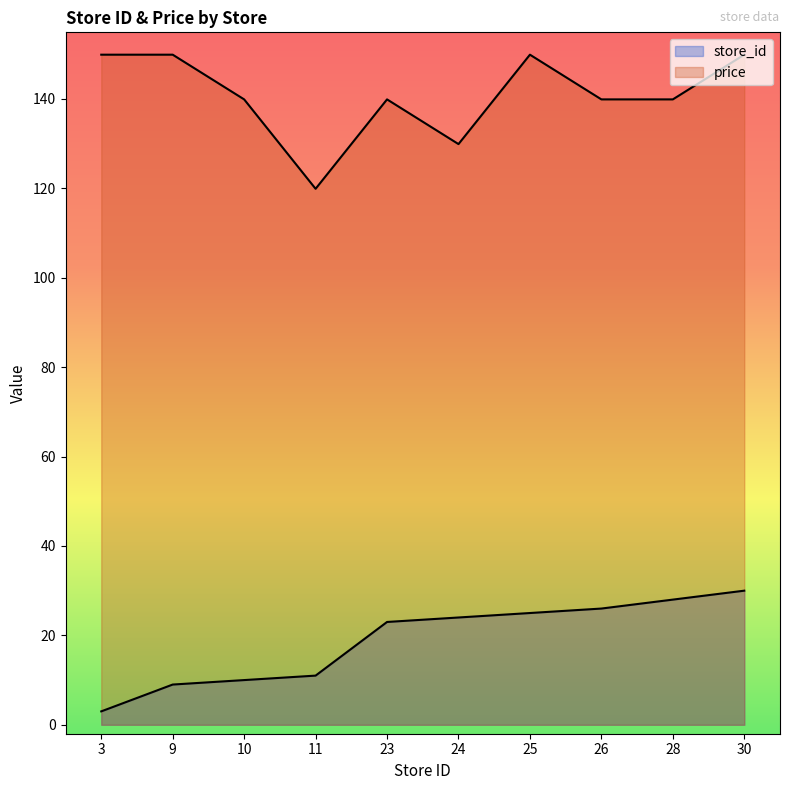

Count the number of categories in the chart.

10